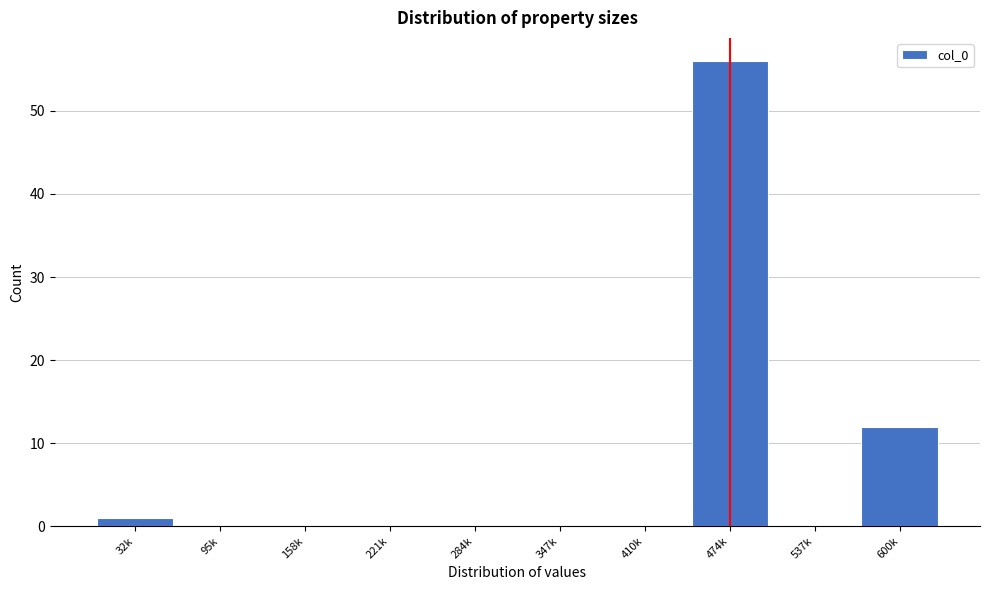

Reading left to right, extract all data points from this chart.

32k=1	95k=0	158k=0	221k=0	284k=0	347k=0	410k=0	474k=56	537k=0	600k=12